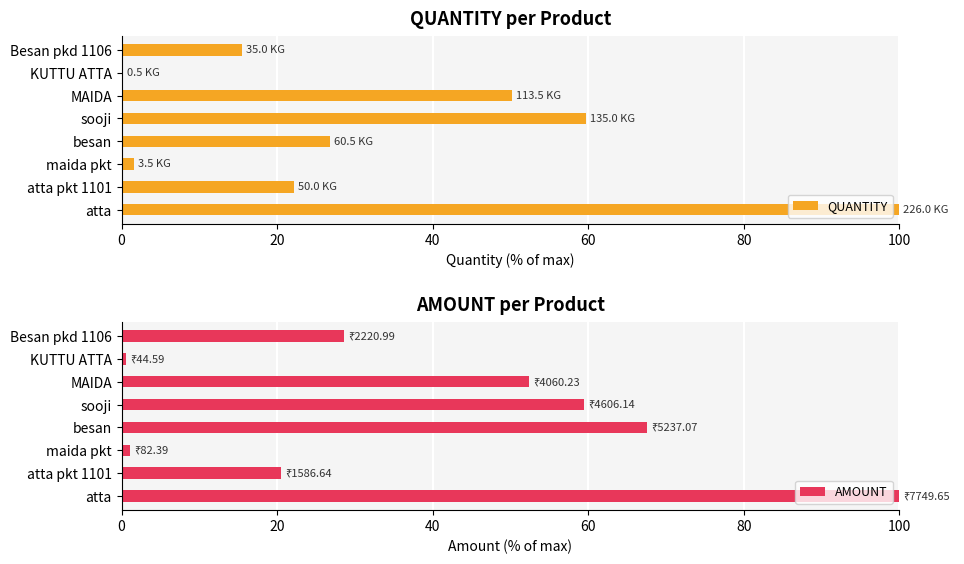

The QUANTITY series shows 146.4 at atta. True or false?

False